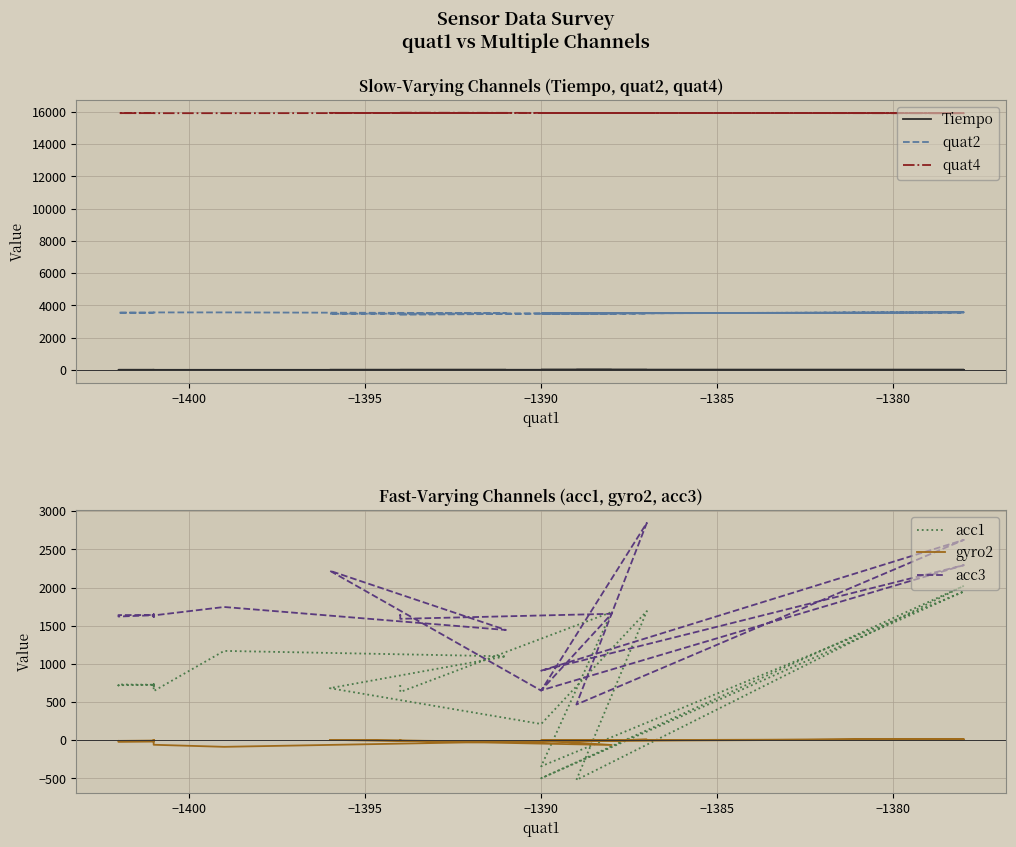

How many negative values does the acc1 series have?

3